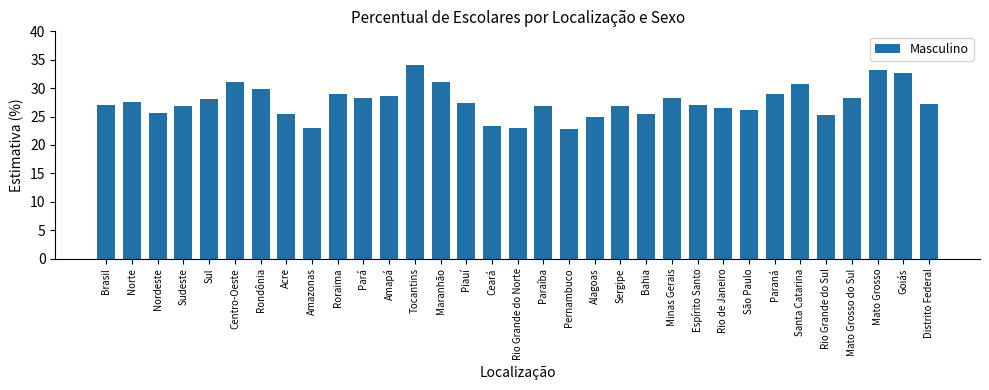

How many series are shown in this chart?

1